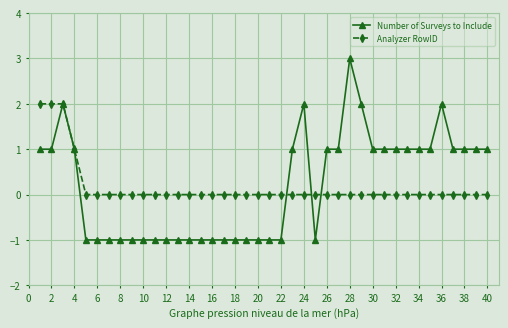

What is the maximum value shown in the chart?

3